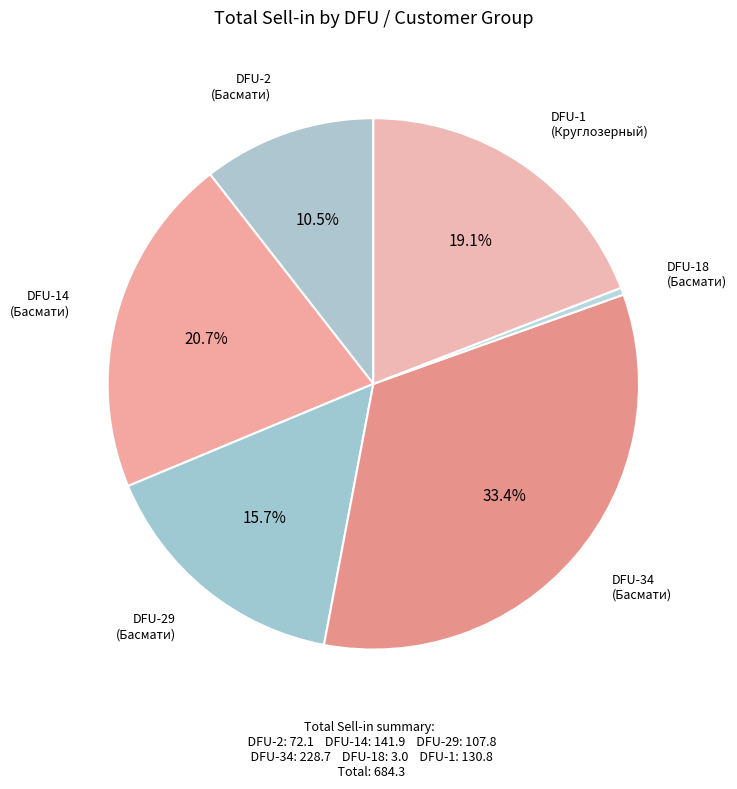

How many slices are in this pie chart?

6